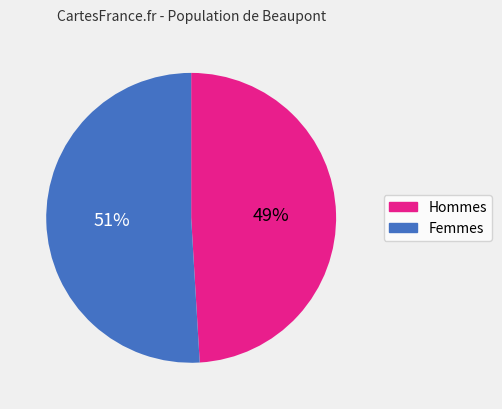

Is there a majority slice in this chart?

Yes